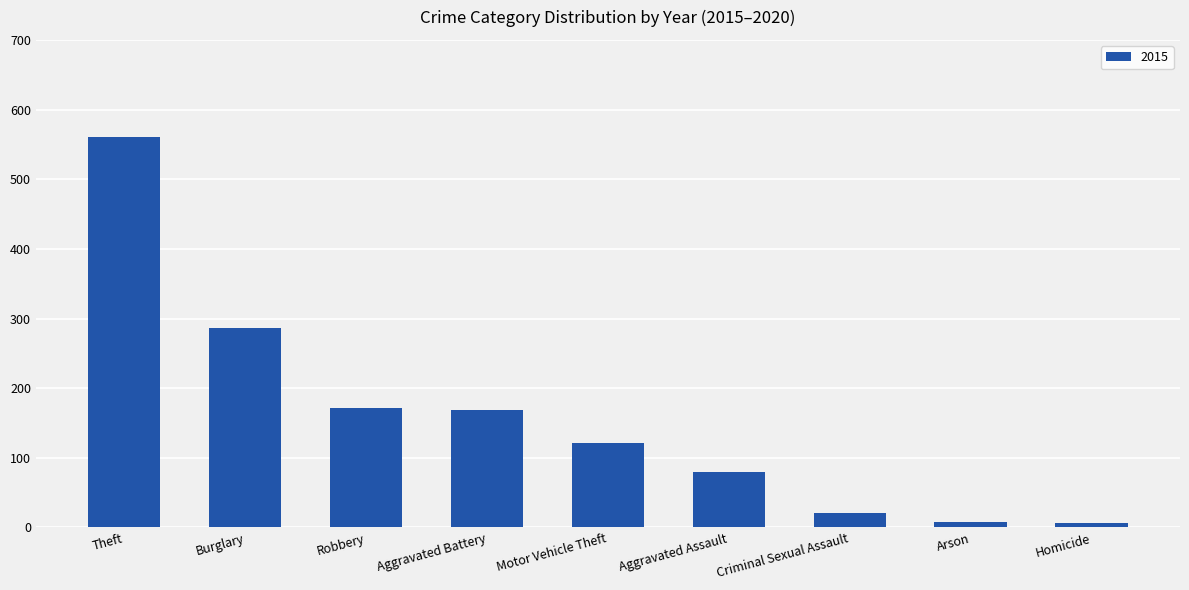

The chart shows a value of 283 at Theft. True or false?

False